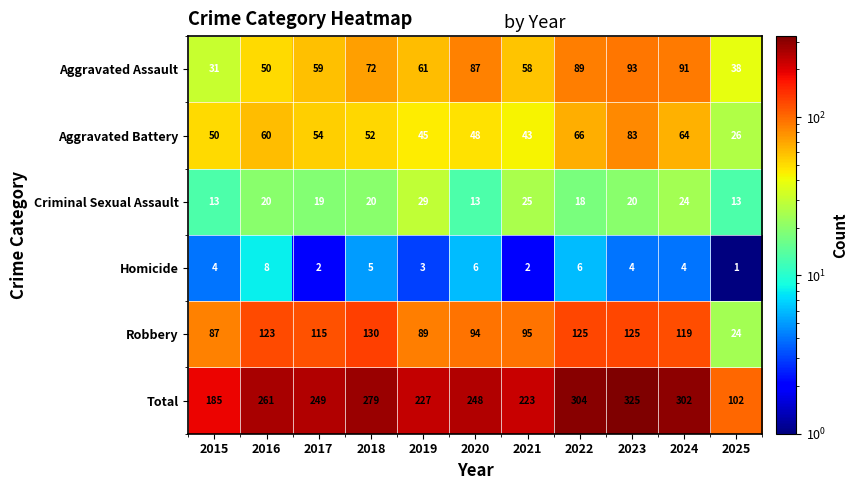

Which series has the widest spread of values?

Total